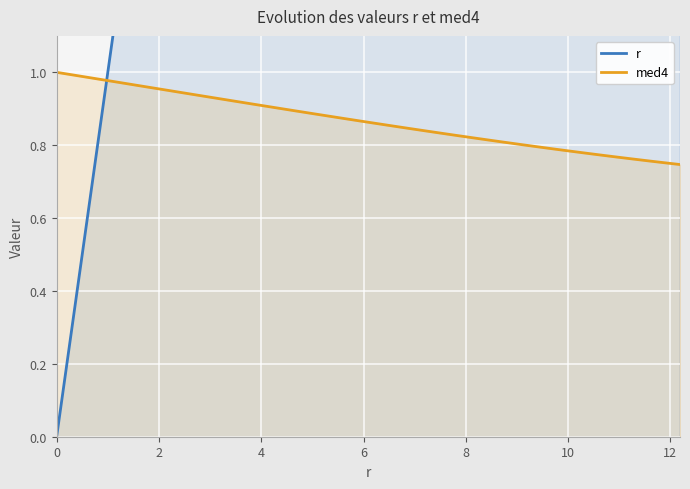

At how many categories does at least one series exceed 2?

33